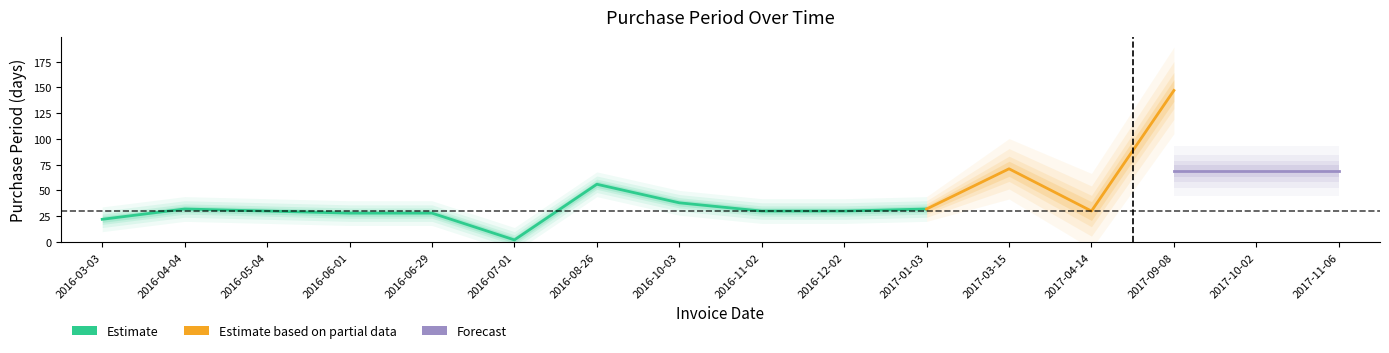

Which label corresponds to the largest value in the chart?

2017-09-08